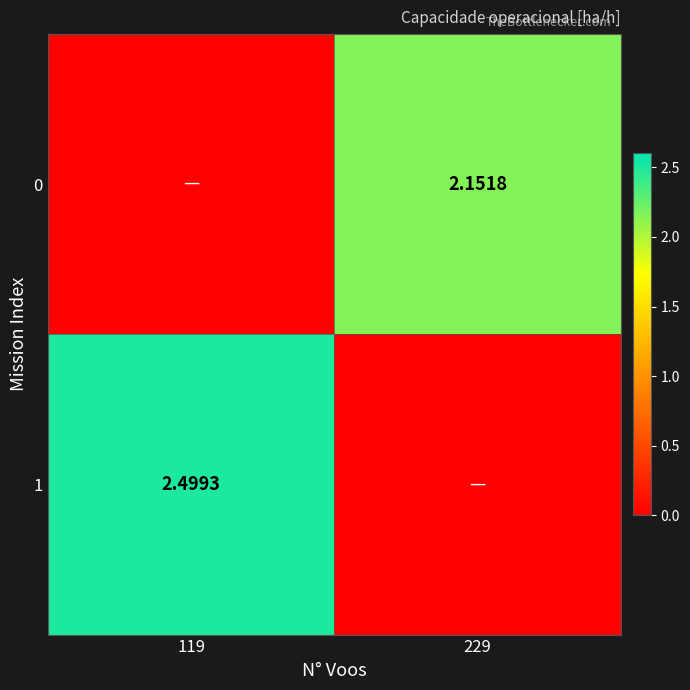

What is the greatest value displayed?

2.5